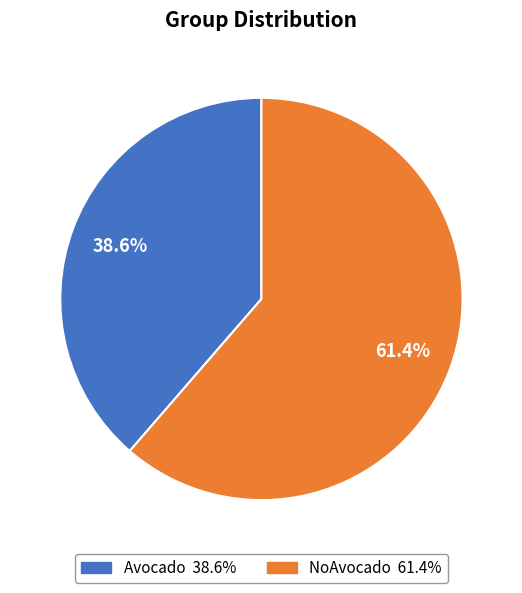

To the nearest percent, what is the combined percentage of Avocado and NoAvocado?

100%